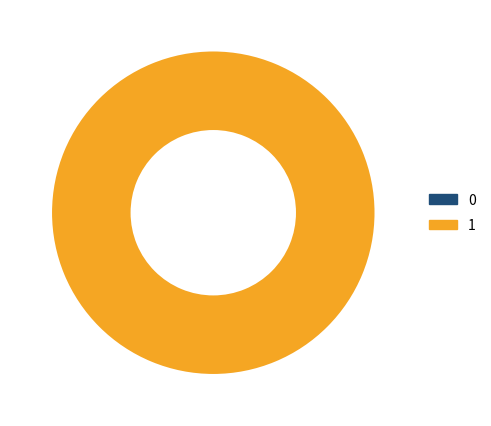

Rank the categories by value from lowest to highest.

0, 1